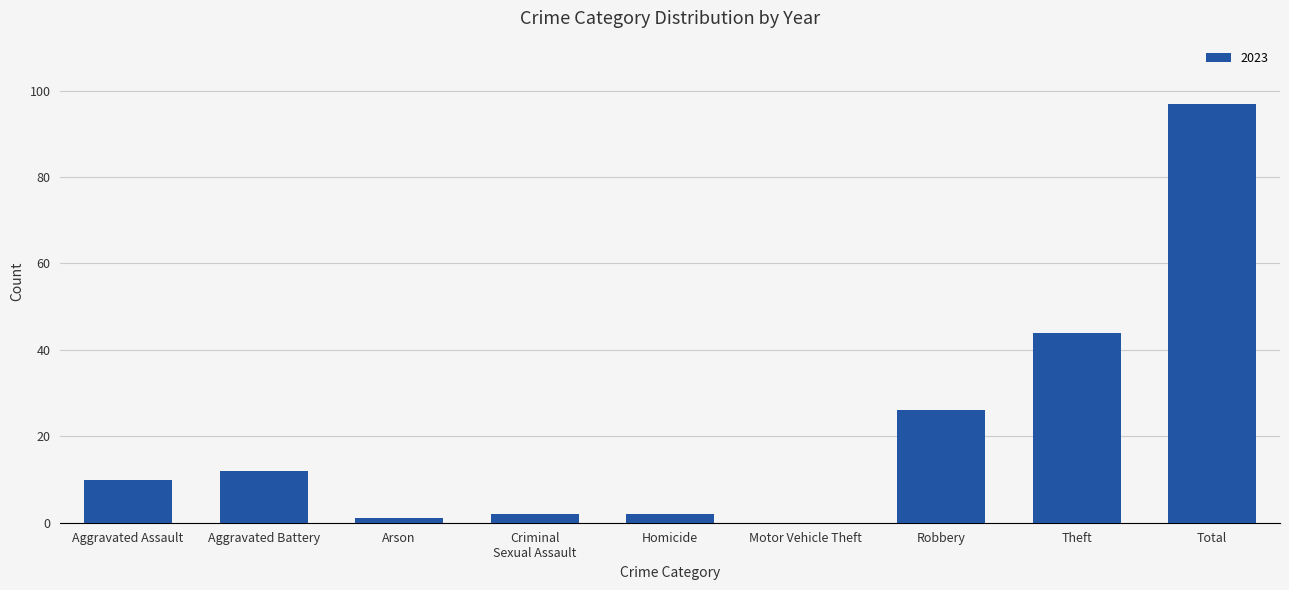

What is the change in value from Aggravated Assault to Total?

+87